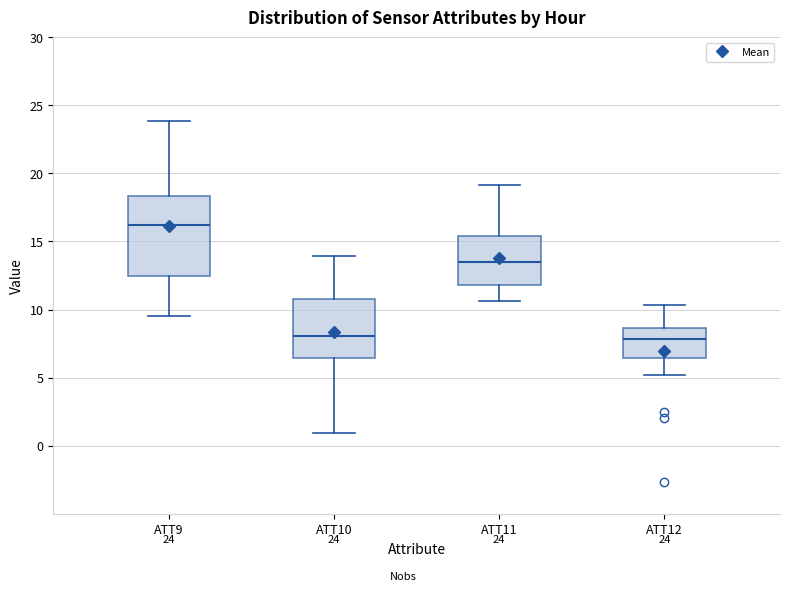

Which box is the tallest, from its lower edge to its upper edge?

ATT9